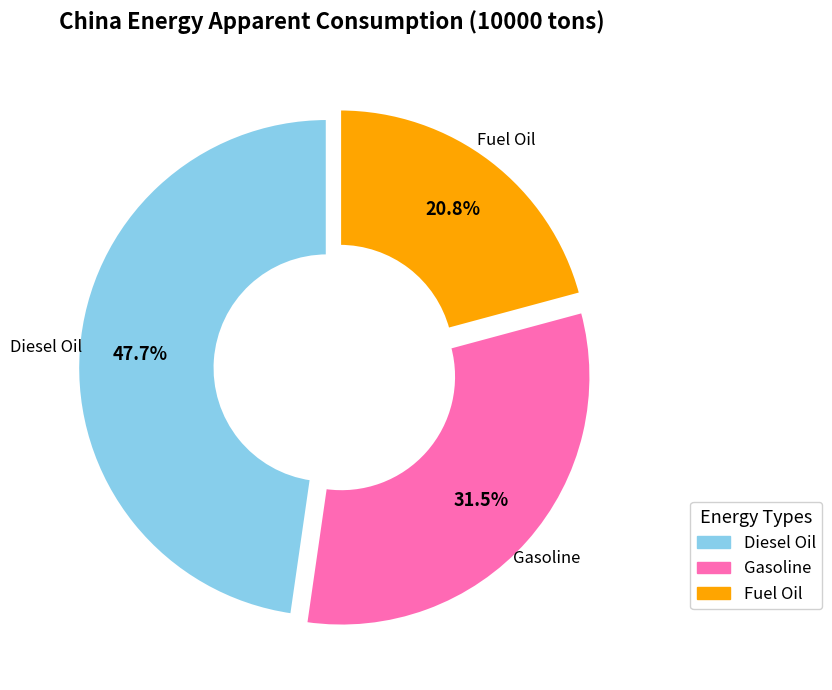

Is there a majority slice in this chart?

No